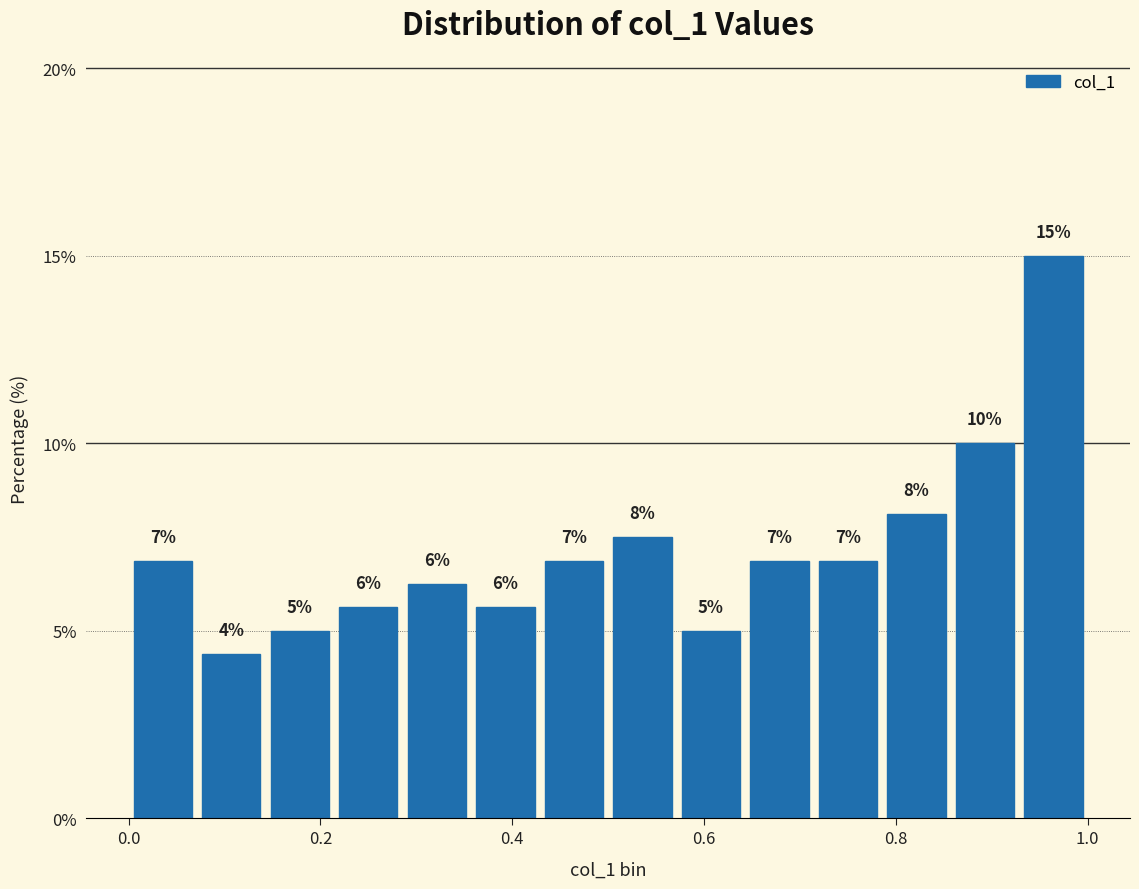

Read against the x-axis, roughly where is the centre of the tallest bar?

0.96